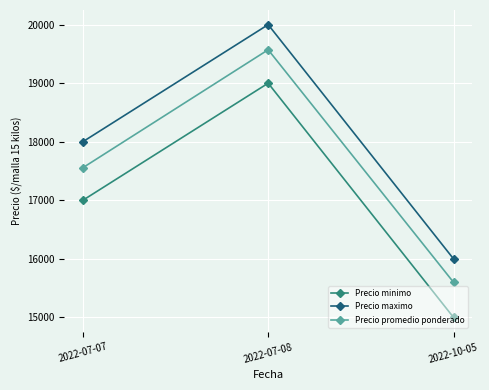

Reading left to right, transcribe all the data shown in this chart.

Precio minimo: 17000	19000	15000
Precio maximo: 18000	20000	16000
Precio promedio ponderado: 17556	19571	15600